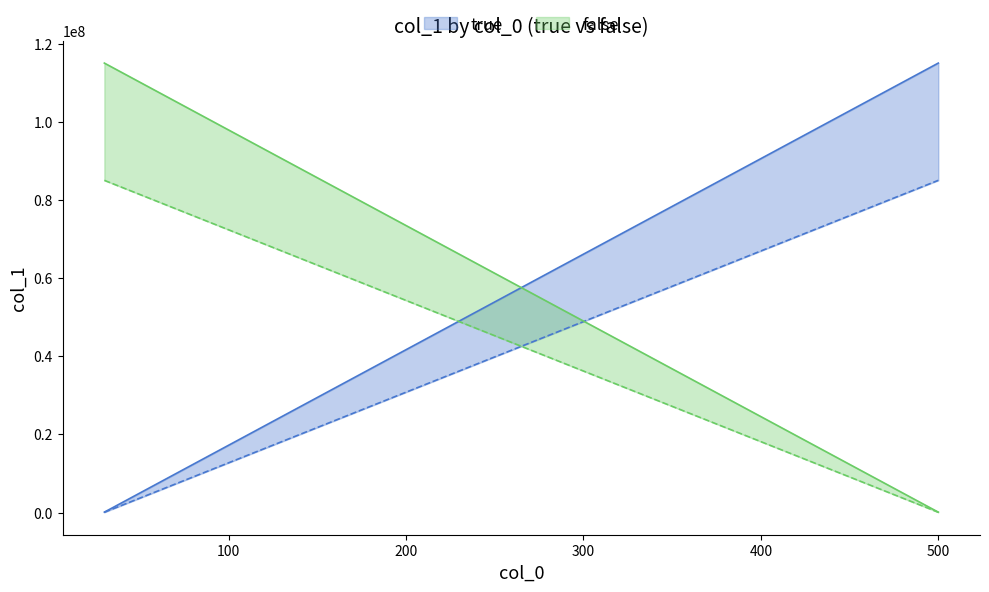

What is the sum of the false values at 30 and 500?

100100120